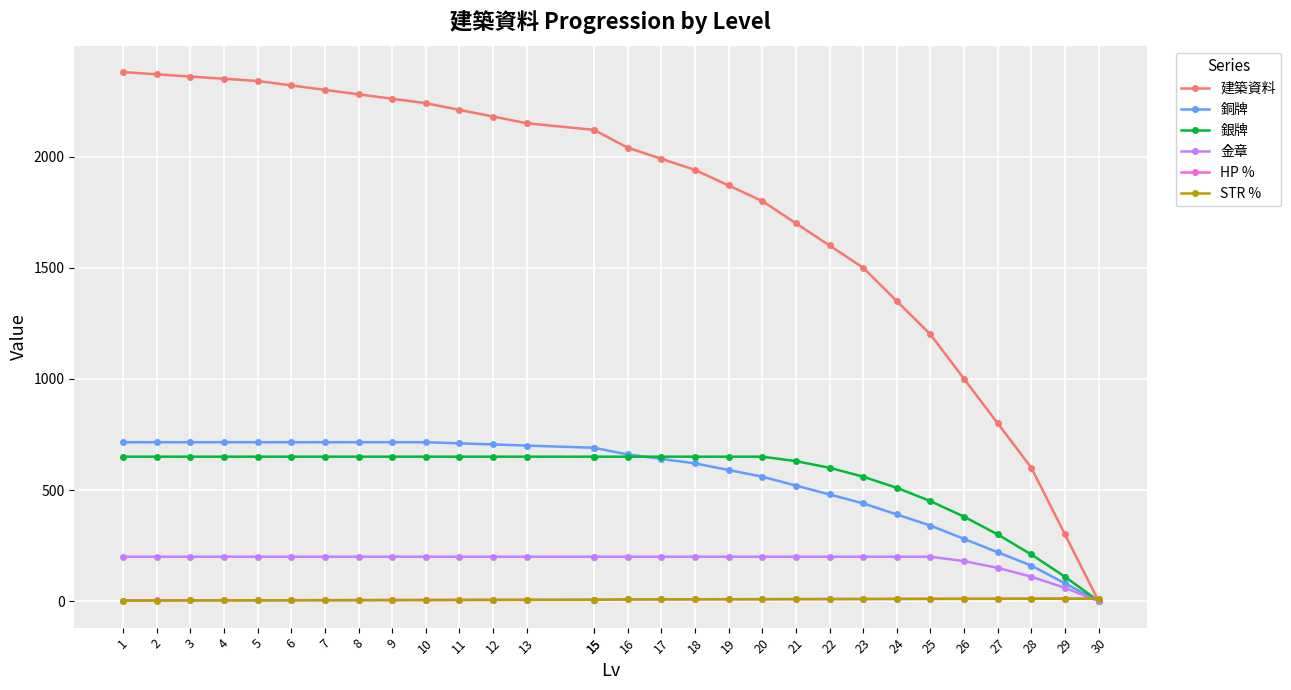

True or false: STR % has more than 0 interior local peaks.

False